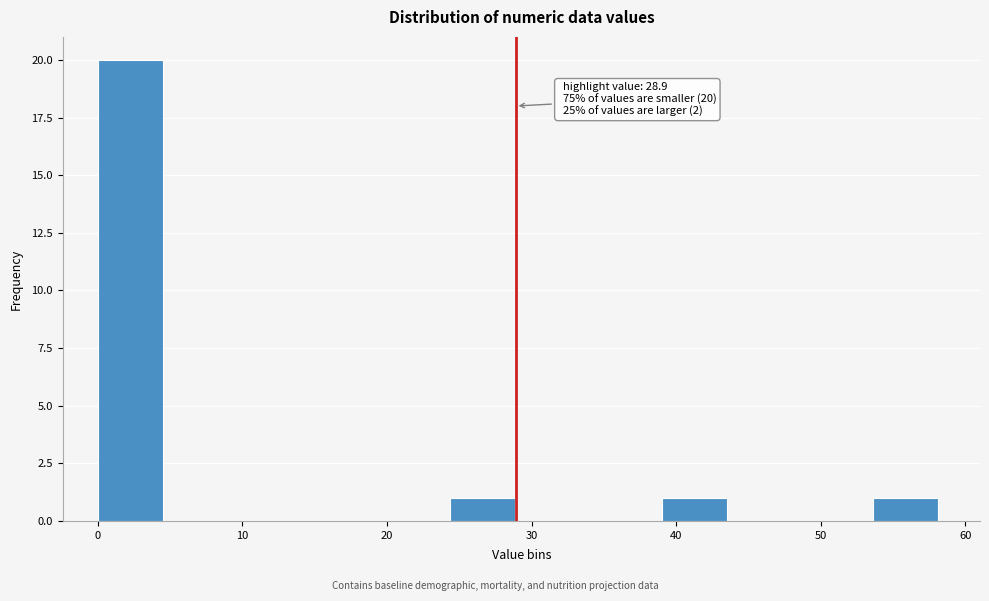

Which range on the x-axis has the tallest bar?

0 to 5